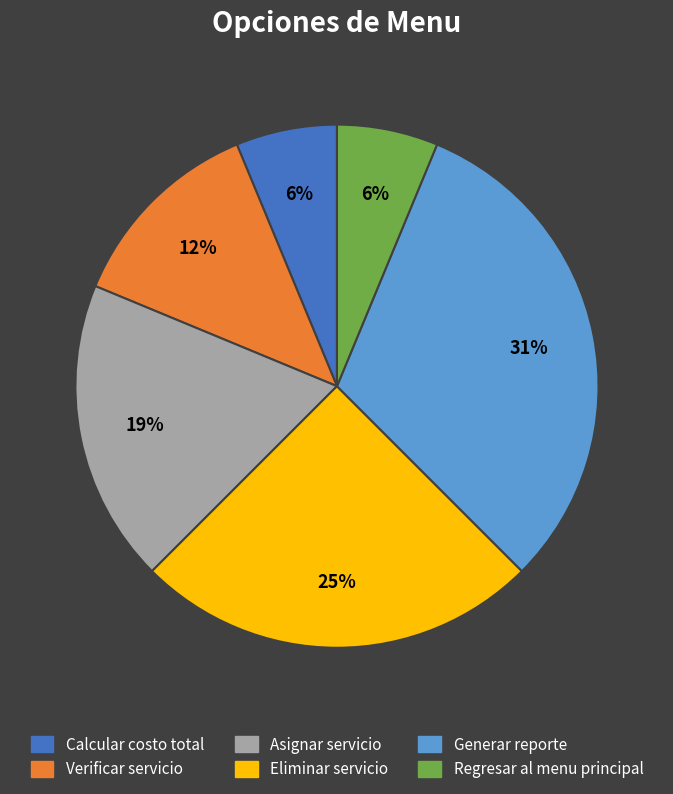

Is Eliminar servicio the majority of the pie?

No